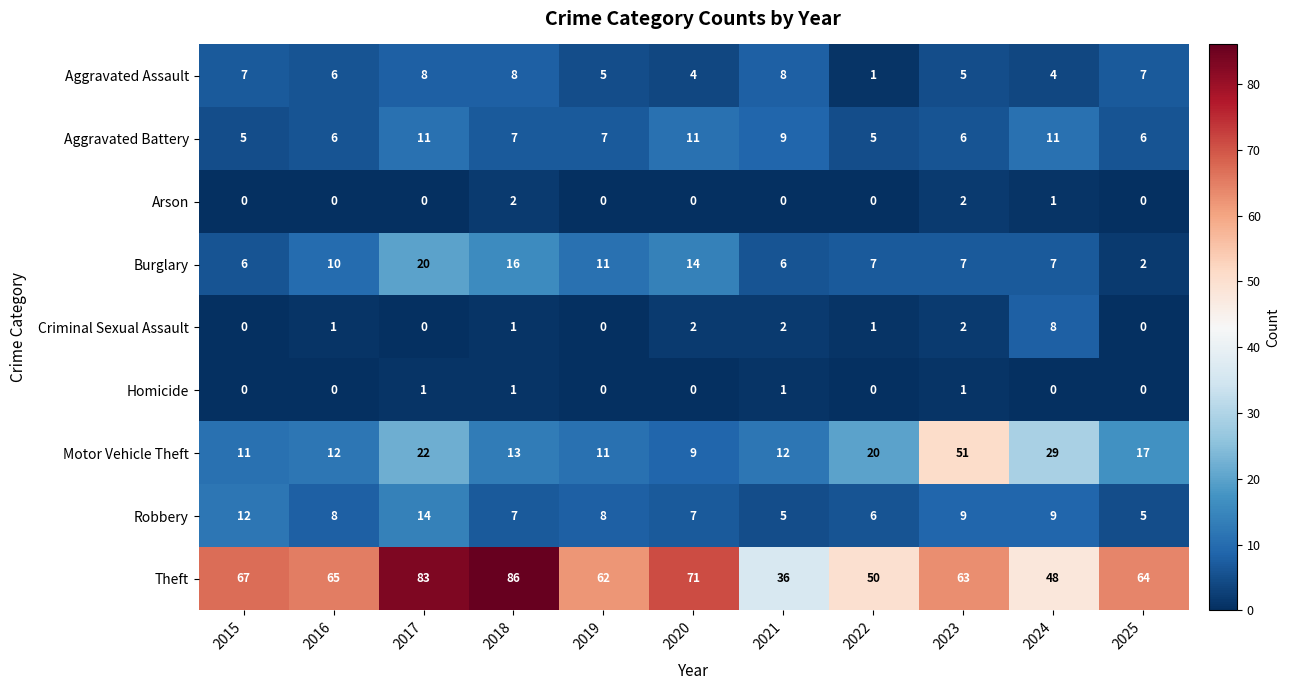

At how many categories does at least one series exceed 74?

2